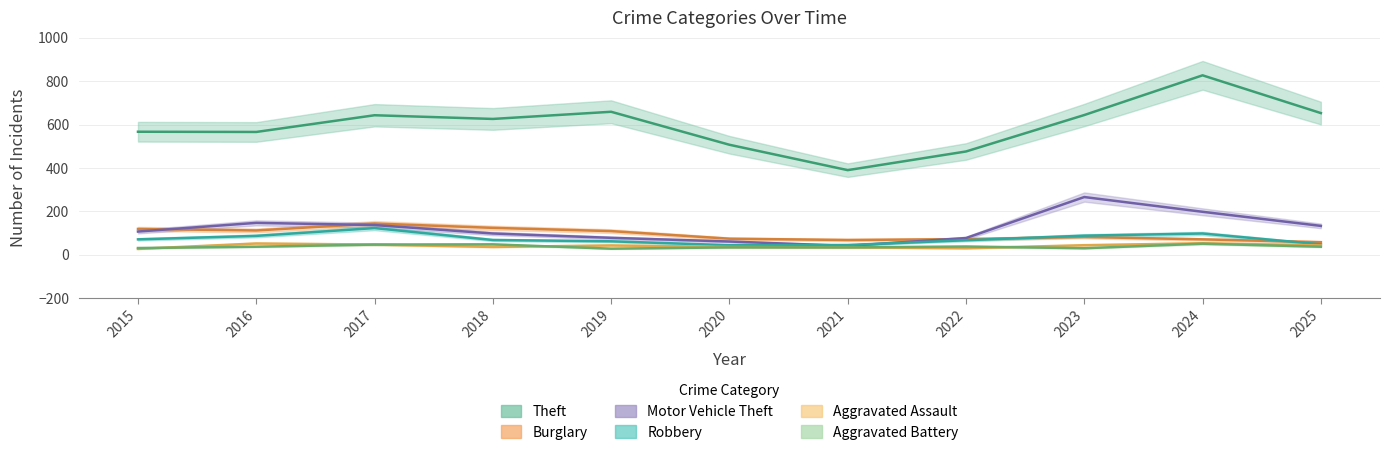

Is the value of Aggravated Battery at 2015 greater than the value of Aggravated Assault at 2019?

No